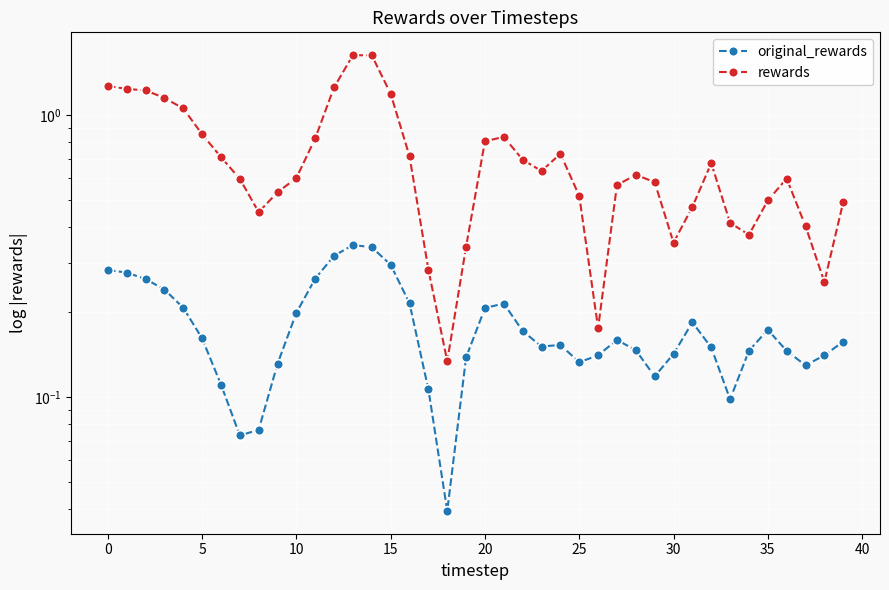

What value does the rewards series have at 39?

0.5